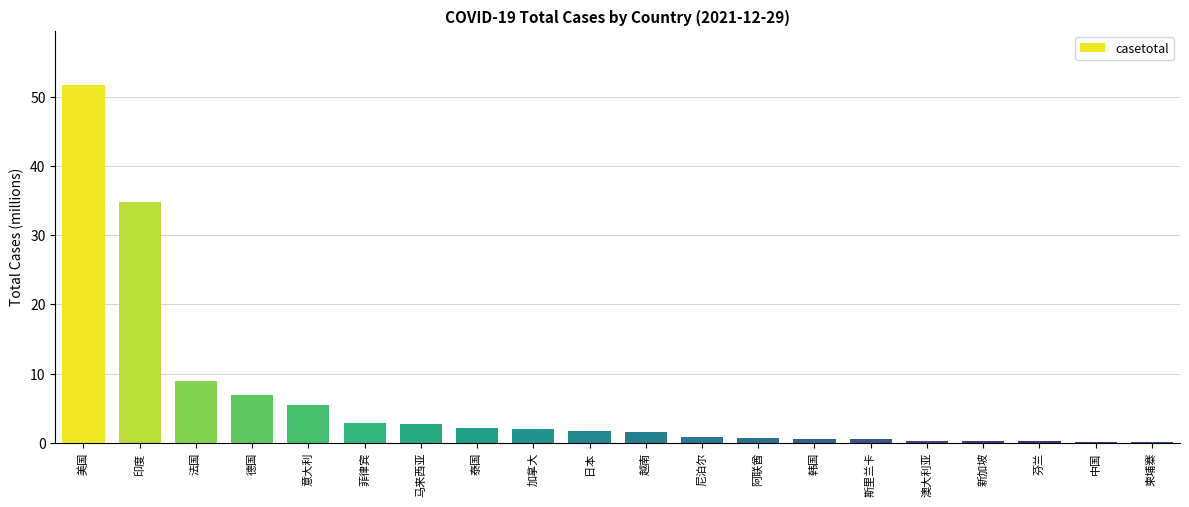

True or false: the data shows 2.2 at 泰国.

True